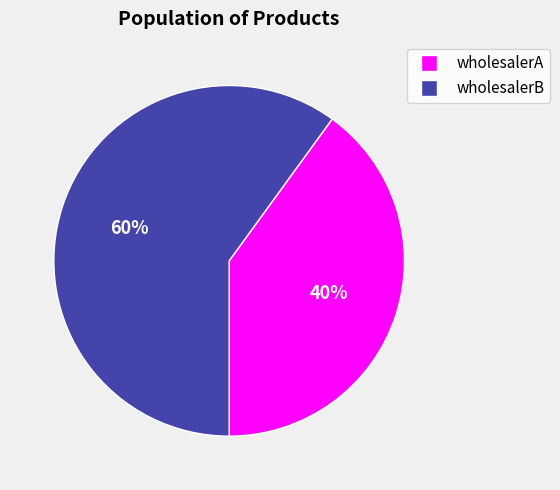

How many segments does this pie chart have?

2